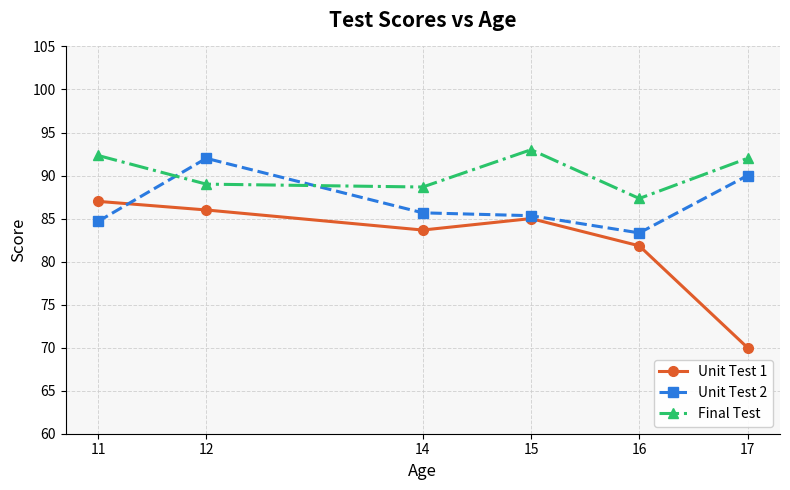

Is it true that Unit Test 1 equals 70.0 at 17?

True